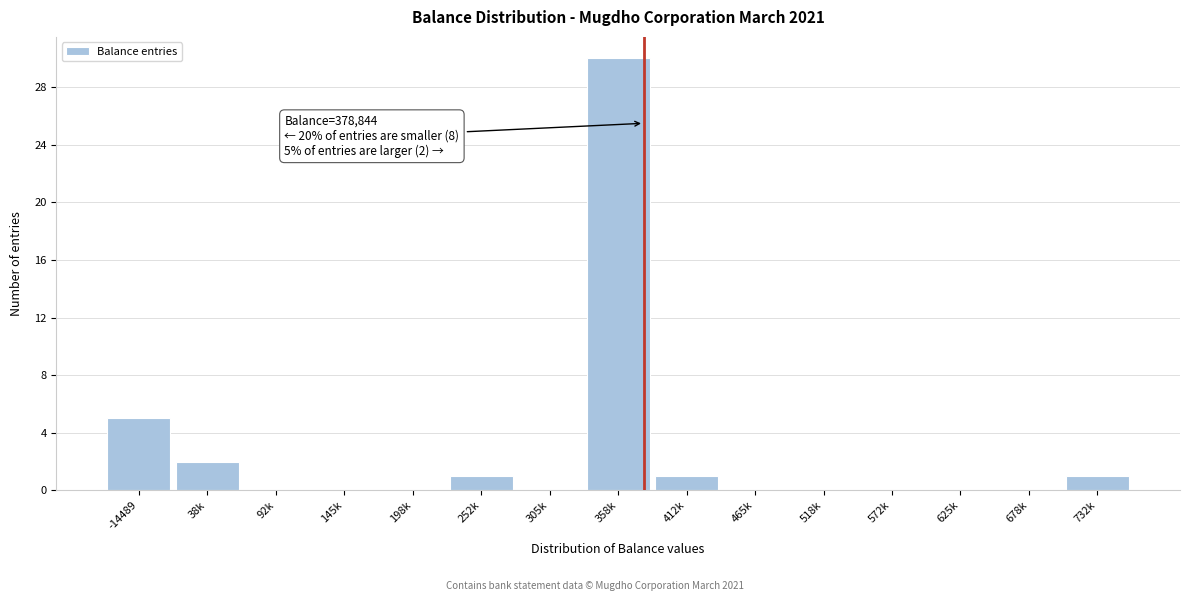

Reading left to right, transcribe all the data shown in this chart.

-14489=5	38k=2	92k=0	145k=0	198k=0	252k=1	305k=0	358k=30	412k=1	465k=0	518k=0	572k=0	625k=0	678k=0	732k=1